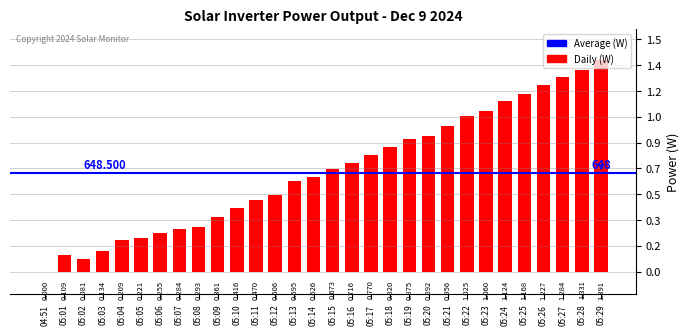

Are the bars horizontal?

No